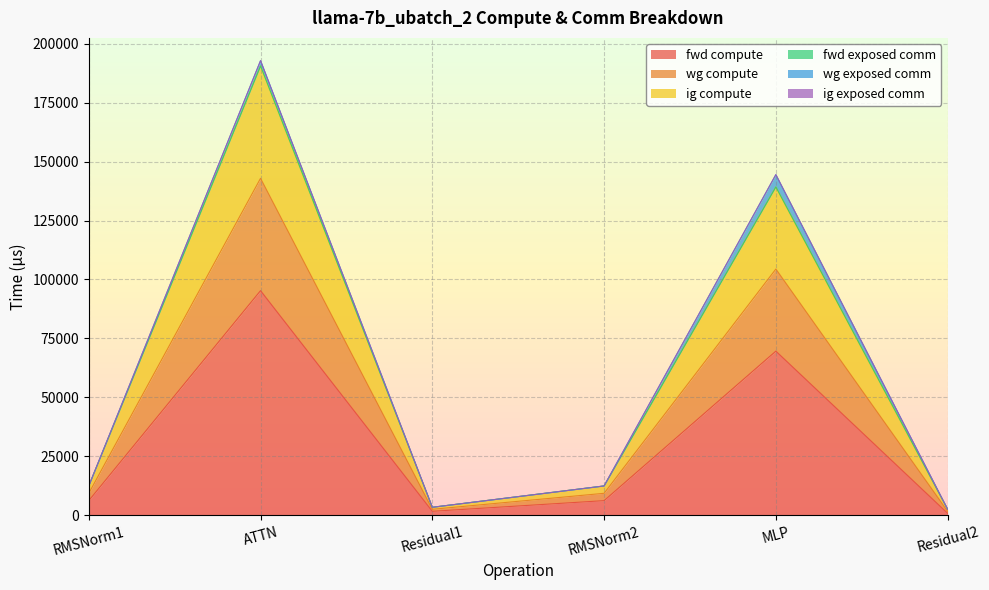

At which label does fwd compute first exceed 6227?

RMSNorm1